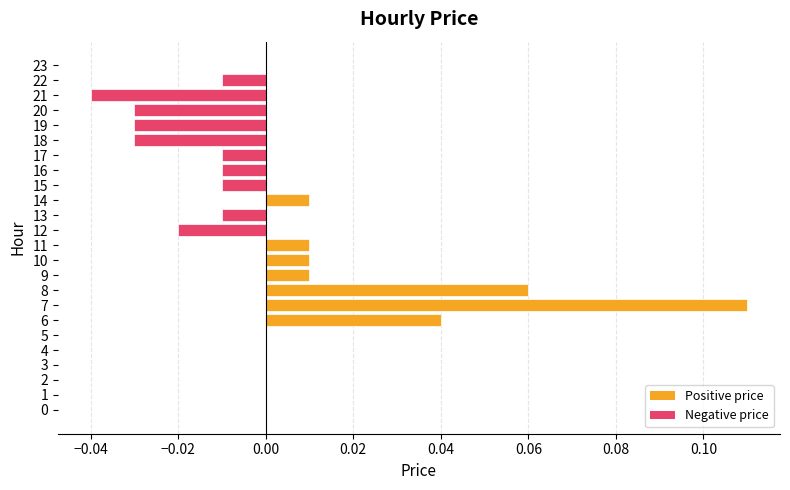

How many distinct data groups are displayed?

1